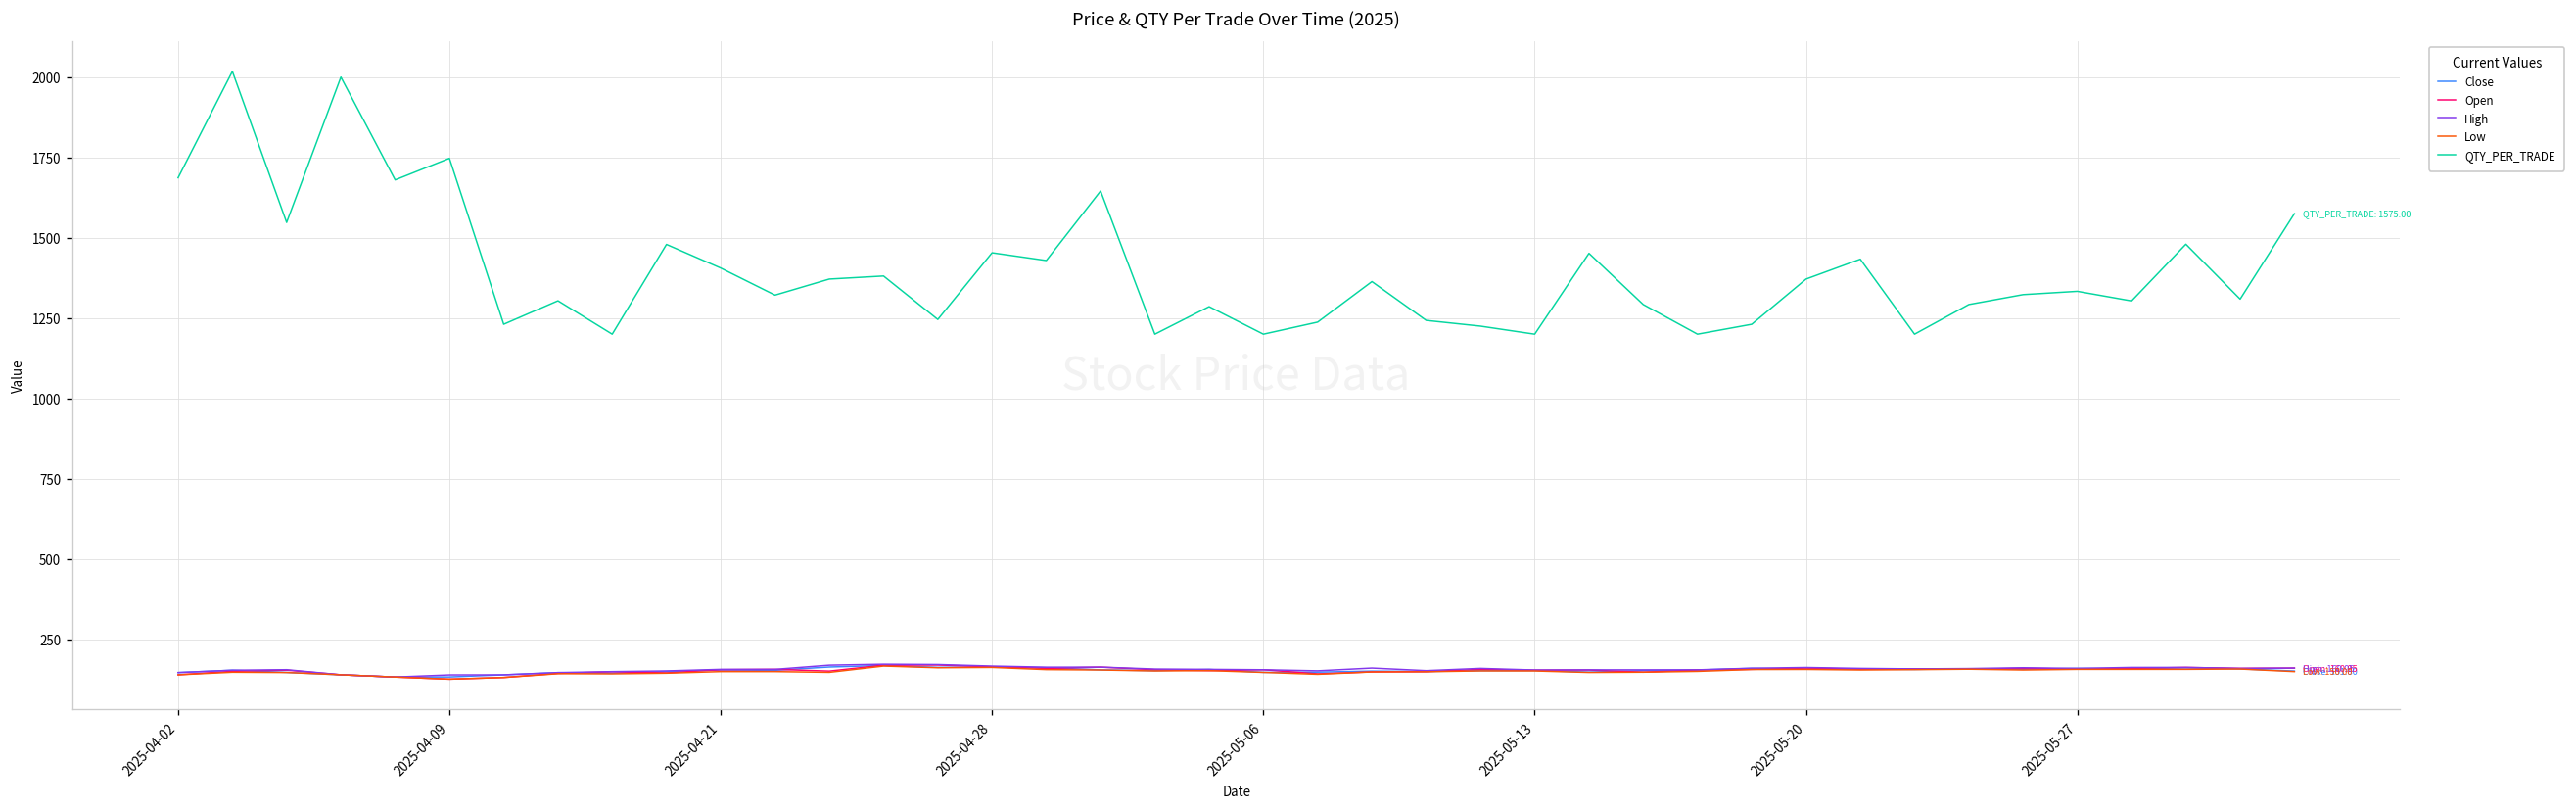

True or false: High and QTY_PER_TRADE intersect in this chart.

False